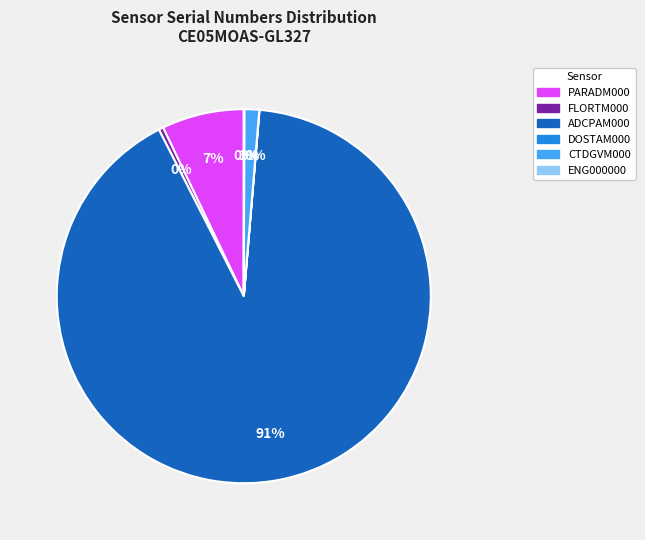

Which has a higher value, ADCPAM000 or CTDGVM000?

ADCPAM000